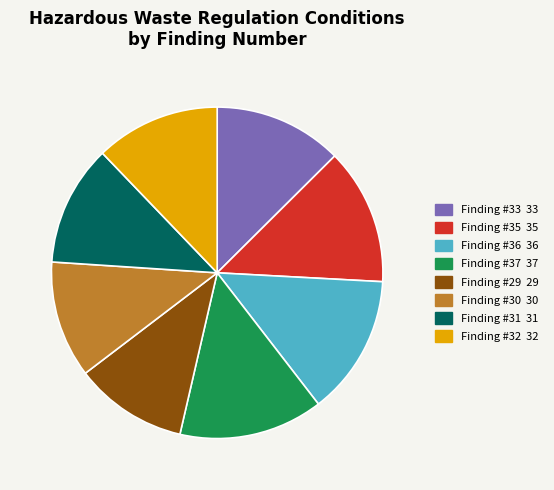

True or false: Finding #32 32 accounts for 12% of the total.

True